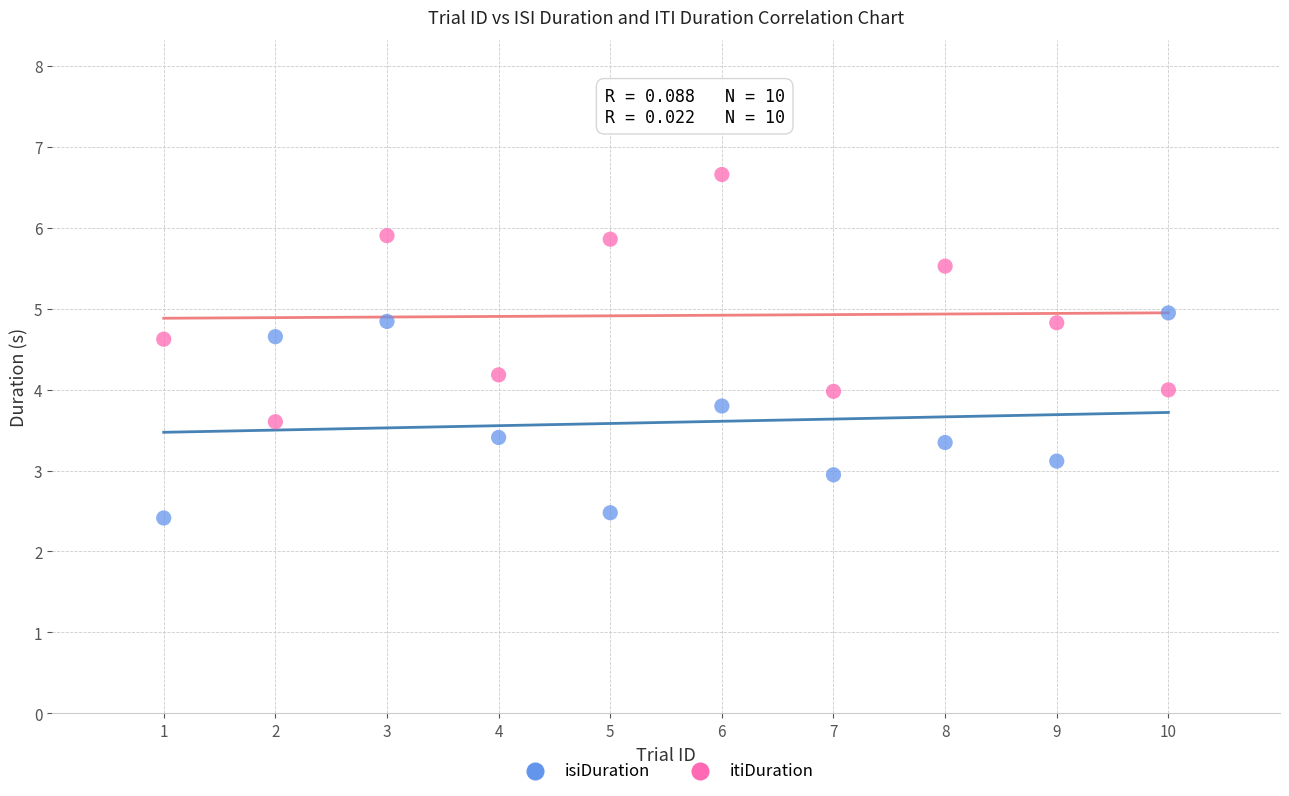

Which series reaches the minimum Y coordinate?

isiDuration